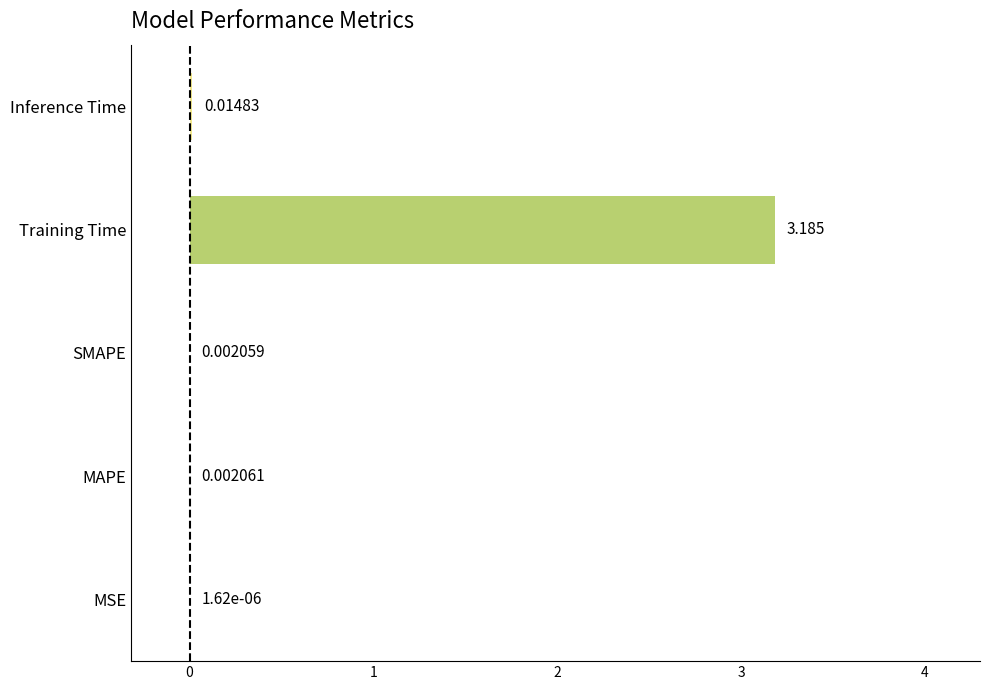

Which label corresponds to the largest value in the chart?

Training Time